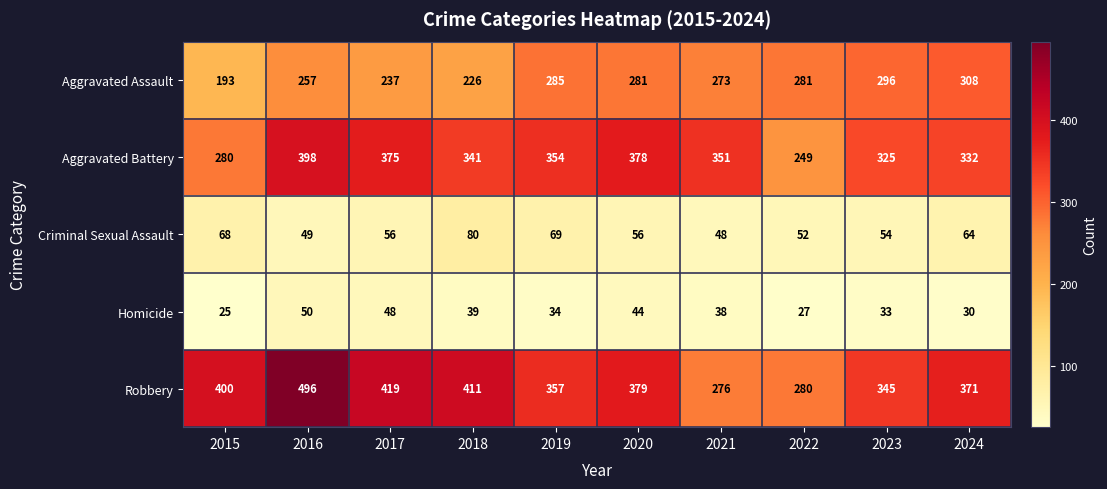

How many distinct data groups are displayed?

5